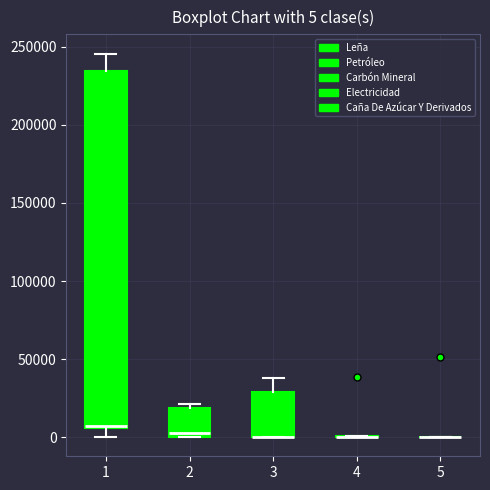

Comparing the boxes themselves (not the whiskers), which one is the tallest?

1